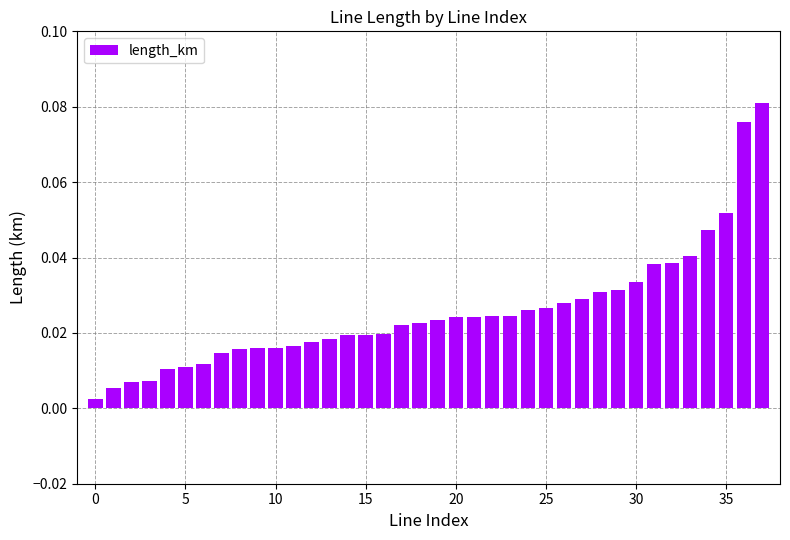

What is the sum of all values?

1.0